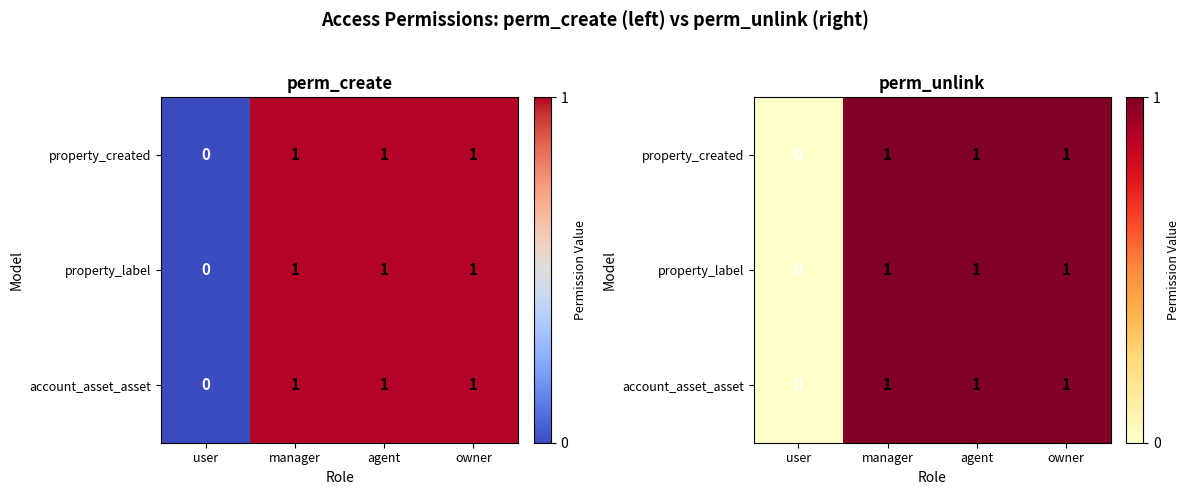

Which category has the lowest value in the property_label series?

user